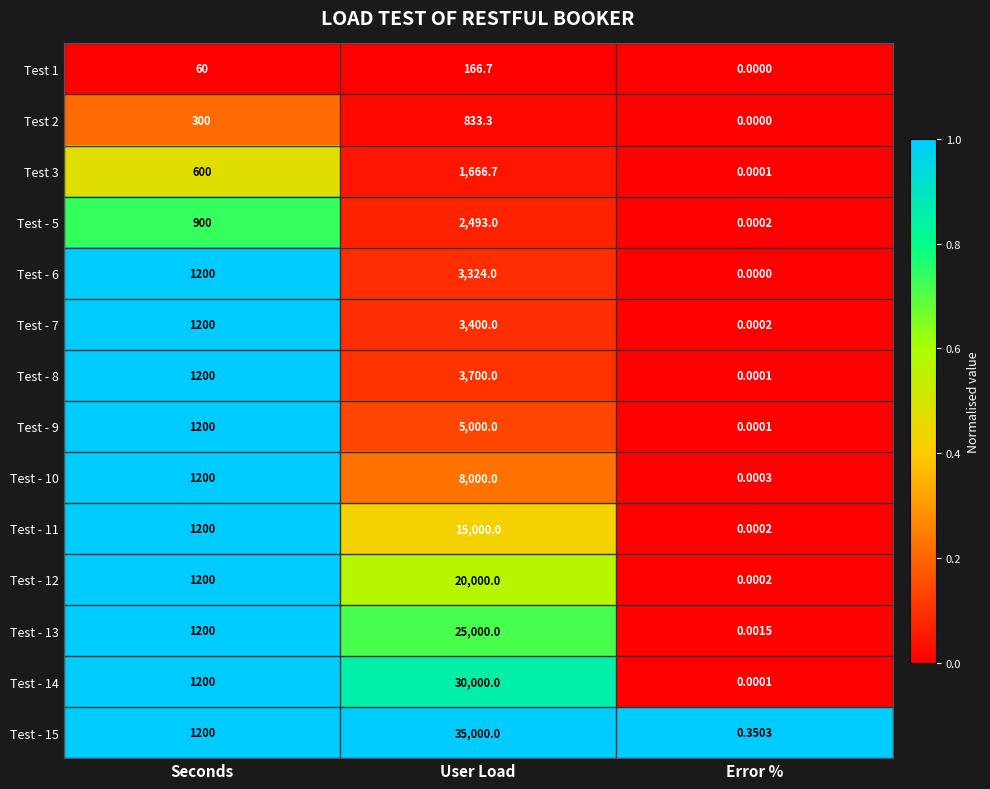

At which category does the chart reach its peak across all series?

User Load